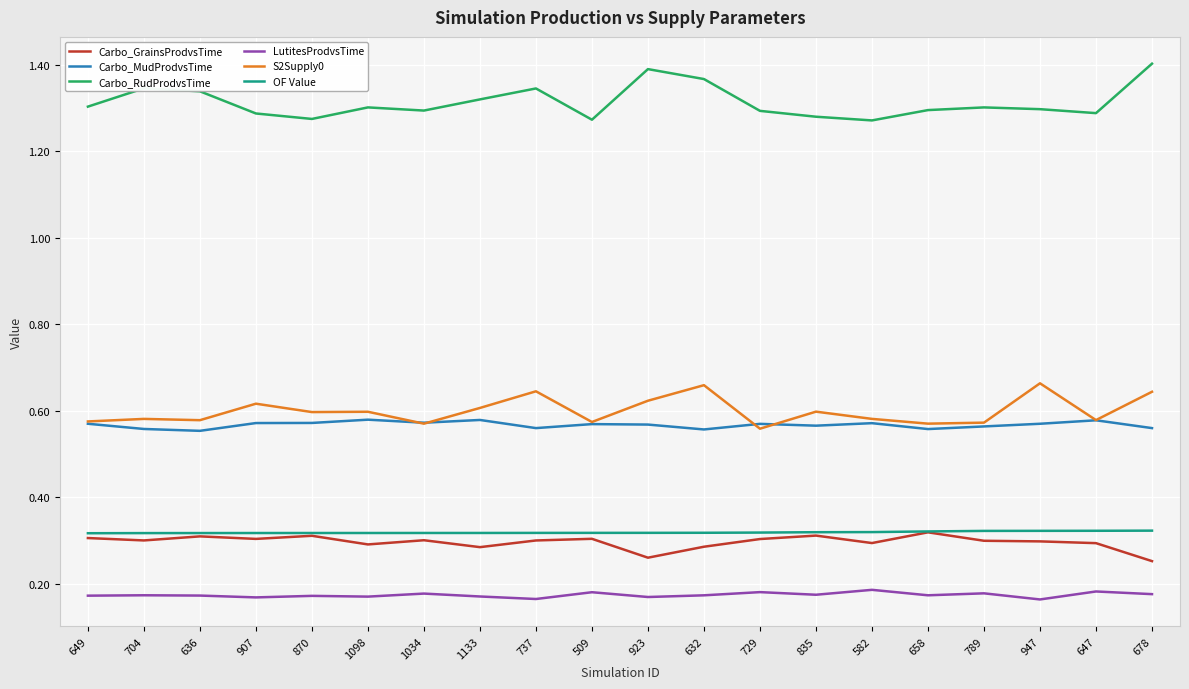

What is the spread (max minus min) of values at 1034?

1.1